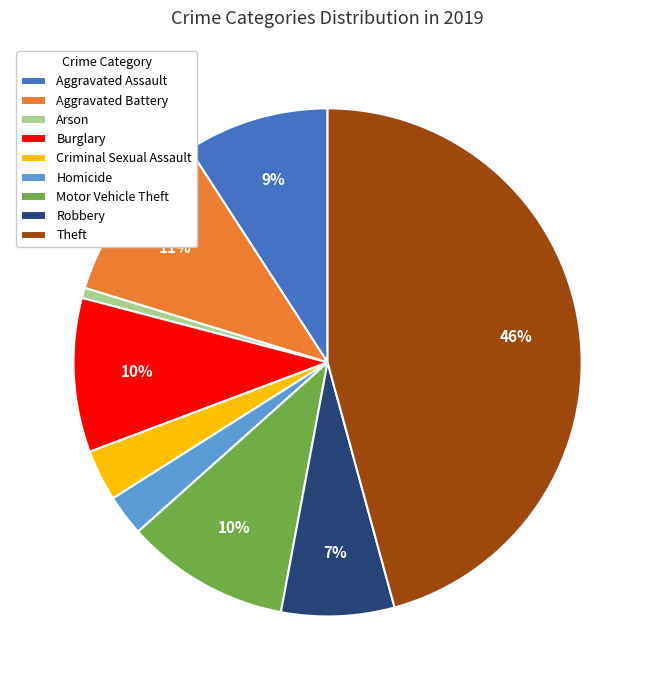

True or false: Robbery accounts for 1% of the total.

False